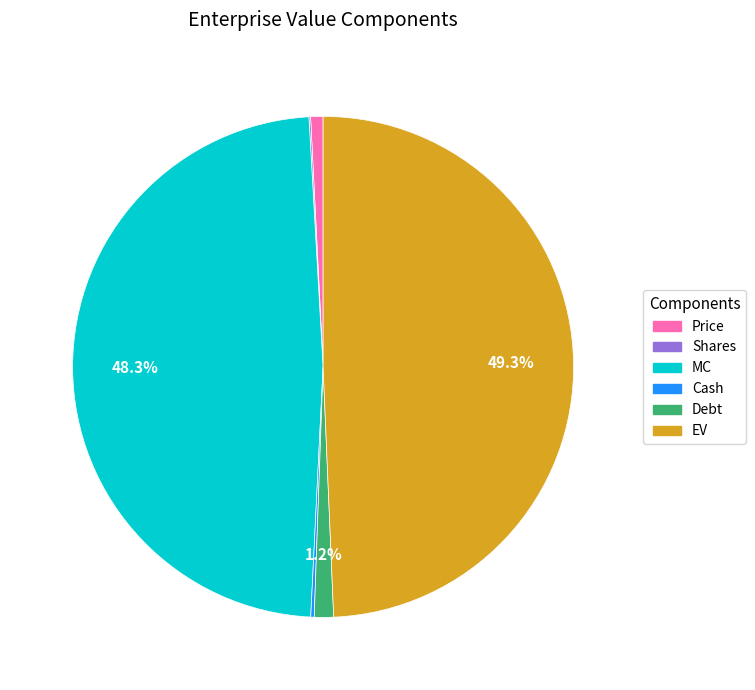

Is there a majority slice in this chart?

No